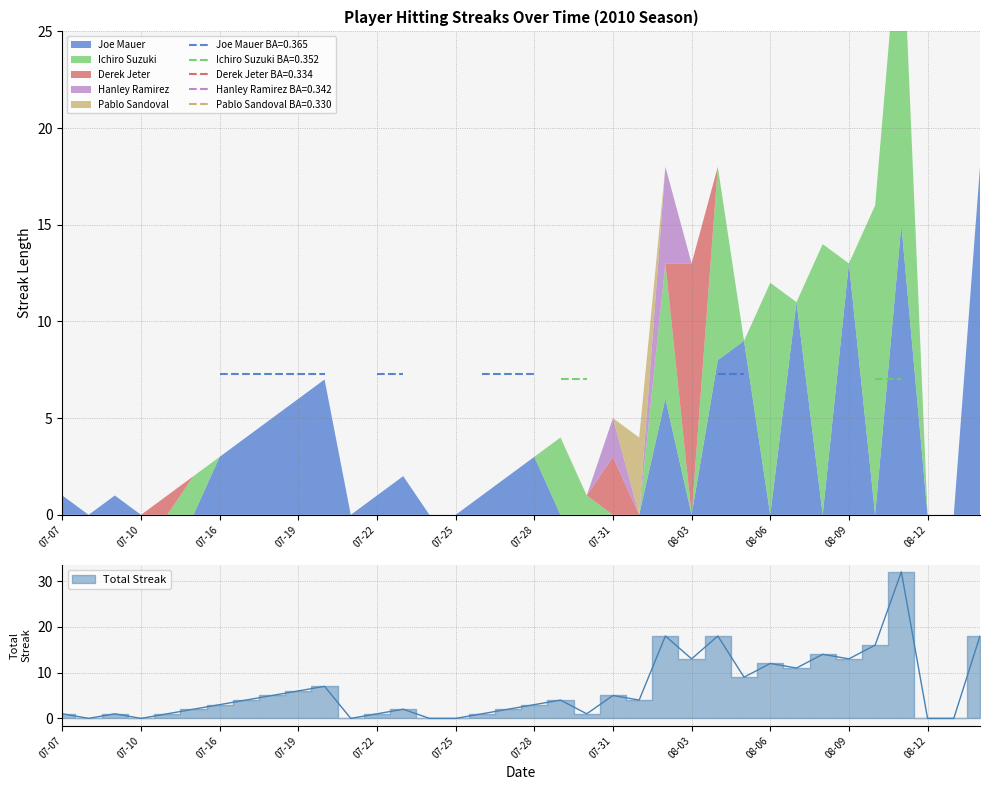

Which has a higher value, 07-31 or 07-07?

07-07